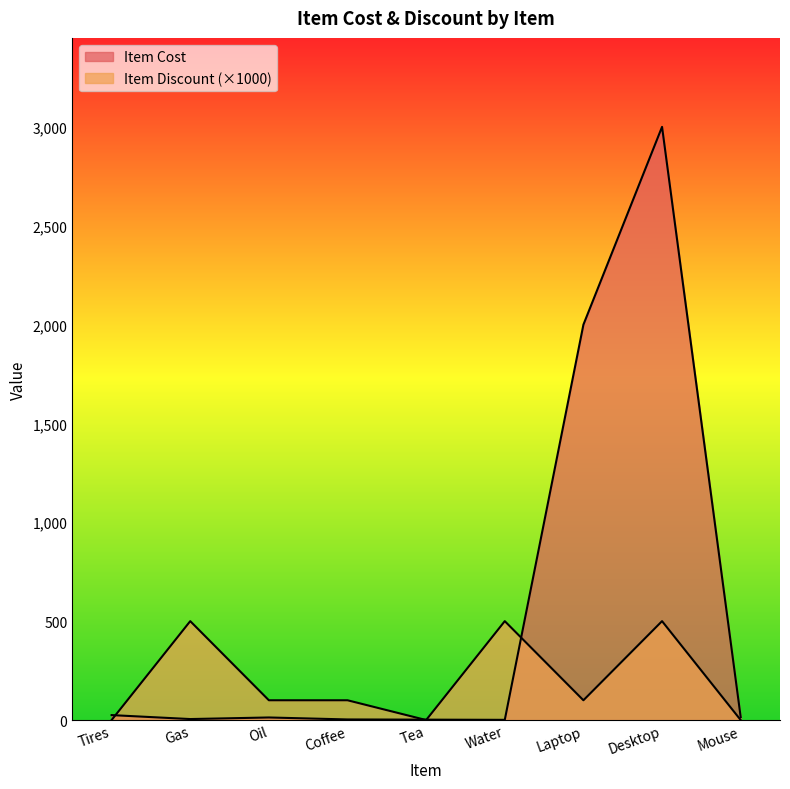

Between Tires and Laptop, which series saw the biggest shift?

Item Cost